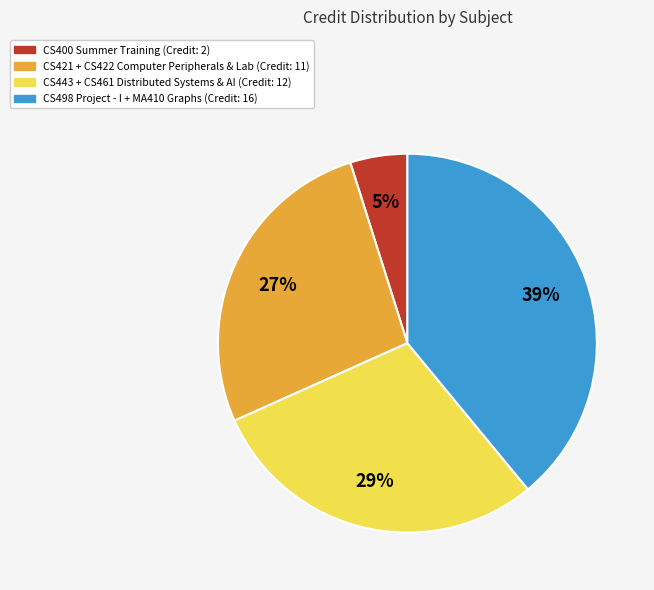

Is it true that CS421 + CS422 Computer Peripherals & Lab (Credit: 11) is 27% of the pie?

True